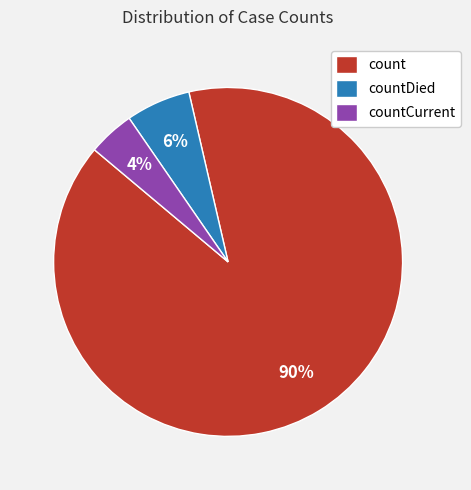

Is it true that countDied is 16% of the pie?

False